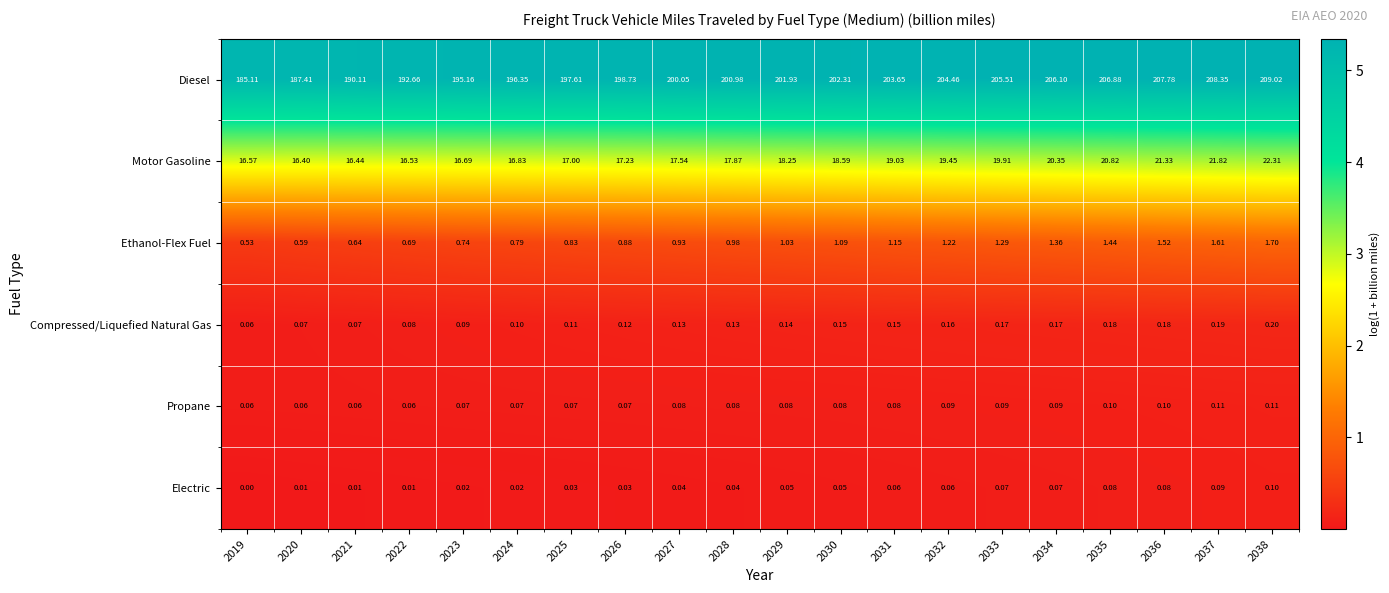

At which category does the chart reach its peak across all series?

2038